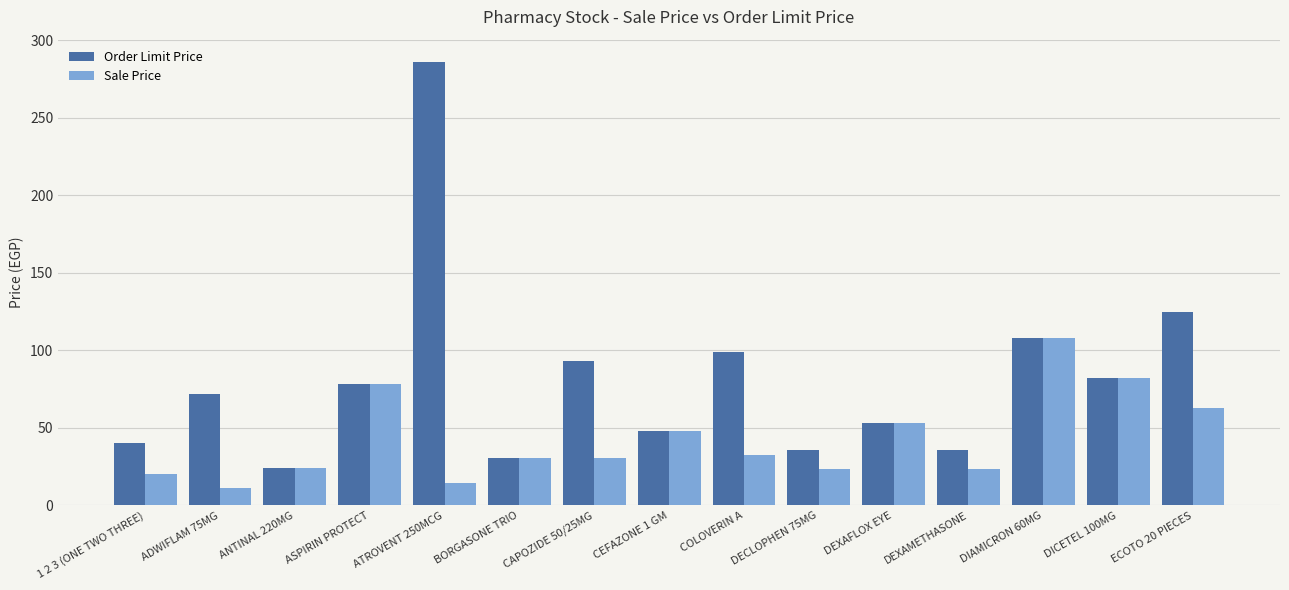

What is the difference between the Order Limit Price values at ASPIRIN PROTECT and DICETEL 100MG?

4.0